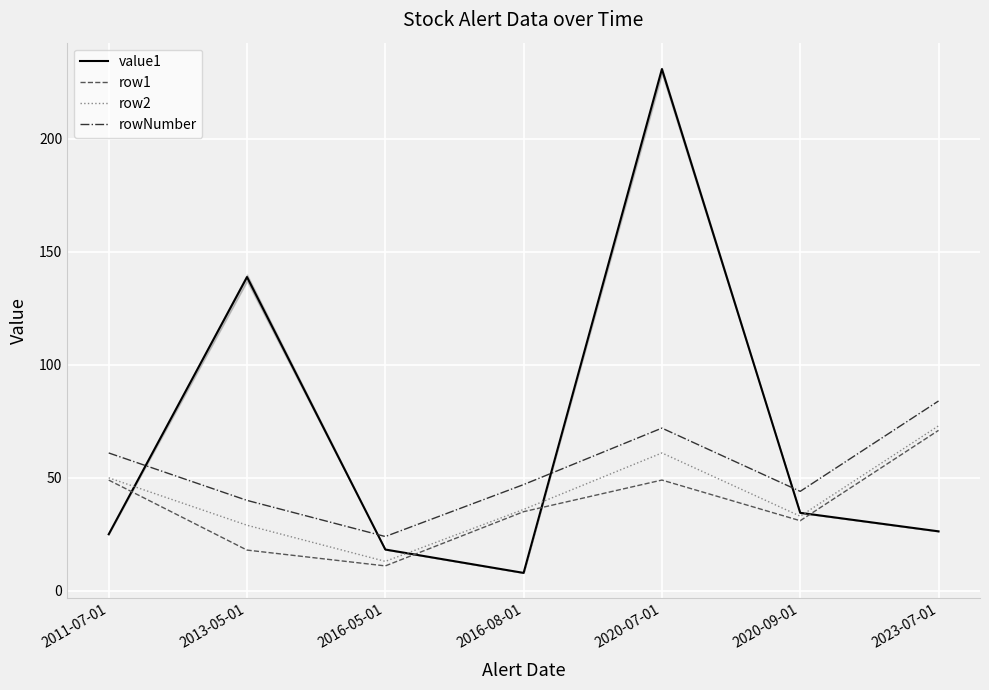

At which category does row1 reach its first local valley?

2016-05-01